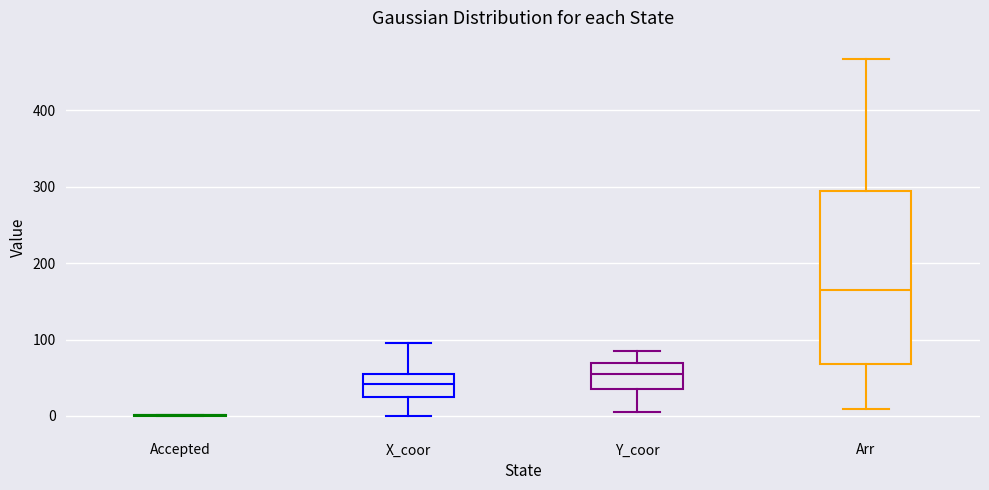

Reading left to right, transcribe this box plot: for each box, give where its median line is, the range the box spans, and where its two whiskers end, as read against the y-axis. The values are not printed on the chart, so give them approximately, as read against the axis.

Accepted: box collapsed to a line at 0, whiskers 0 to 0
X_coor: median 40, box 30 to 60, whiskers 0 to 100
Y_coor: median 60, box 40 to 70, whiskers 10 to 90
Arr: median 170, box 70 to 290, whiskers 10 to 470